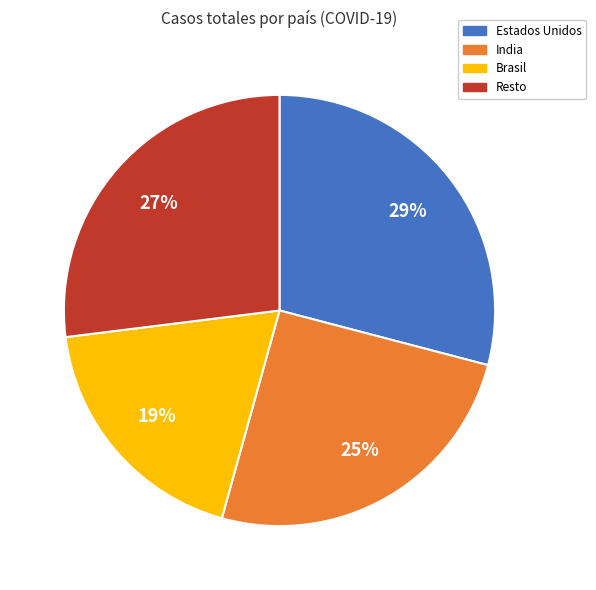

Does any single category account for the majority?

No